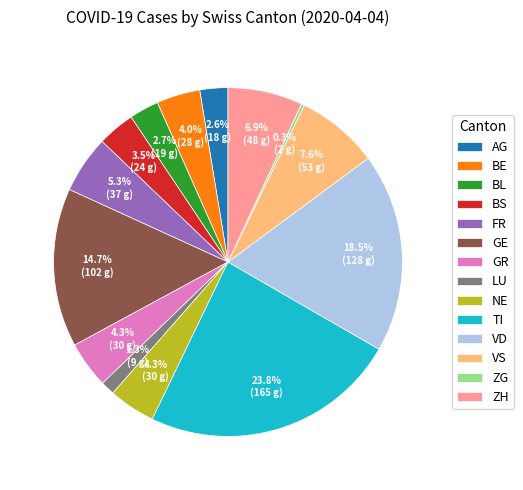

Combined, do GE and GR account for over 50%?

No